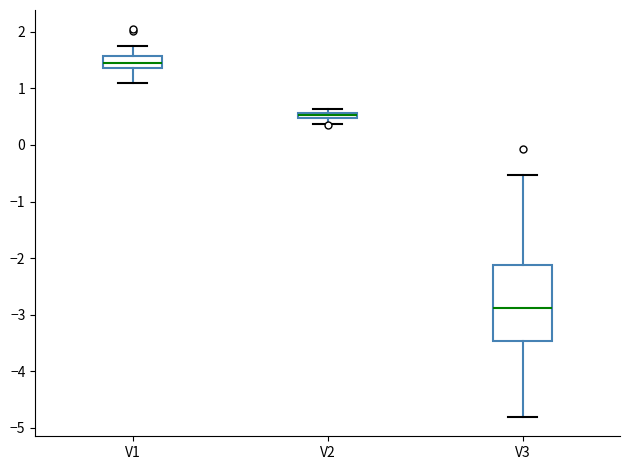

Comparing the boxes themselves (not the whiskers), which one is the tallest?

V3